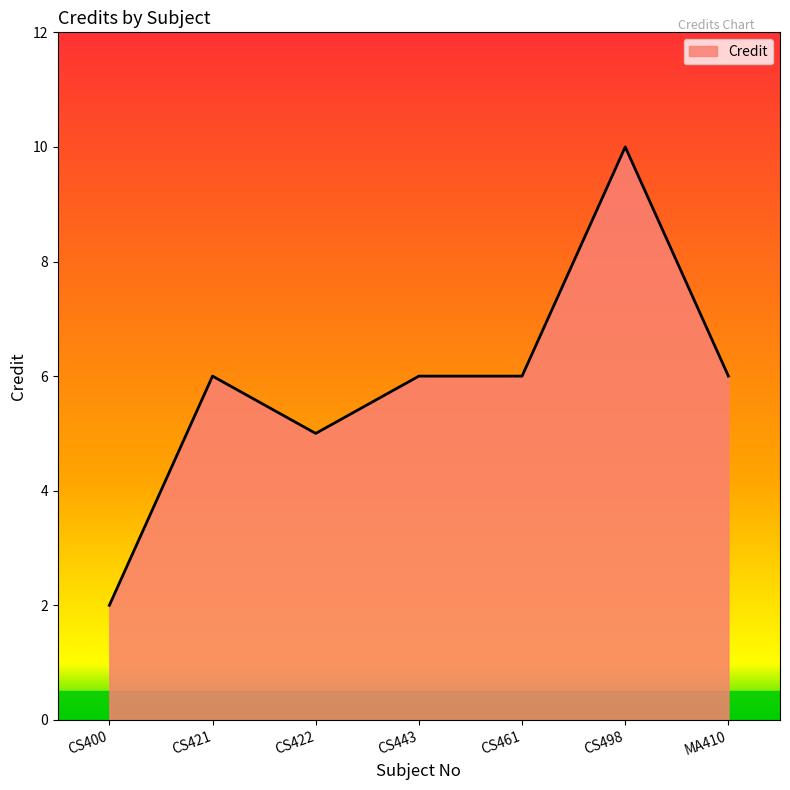

What is the change in value from CS400 to CS422?

+3